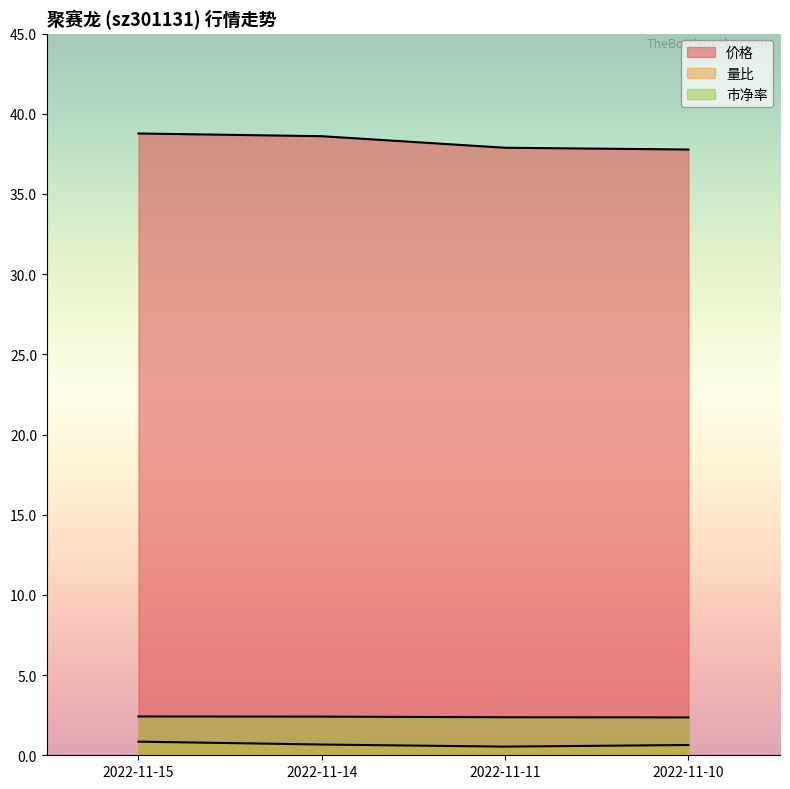

Where does the 价格 series first go above 38?

2022-11-15